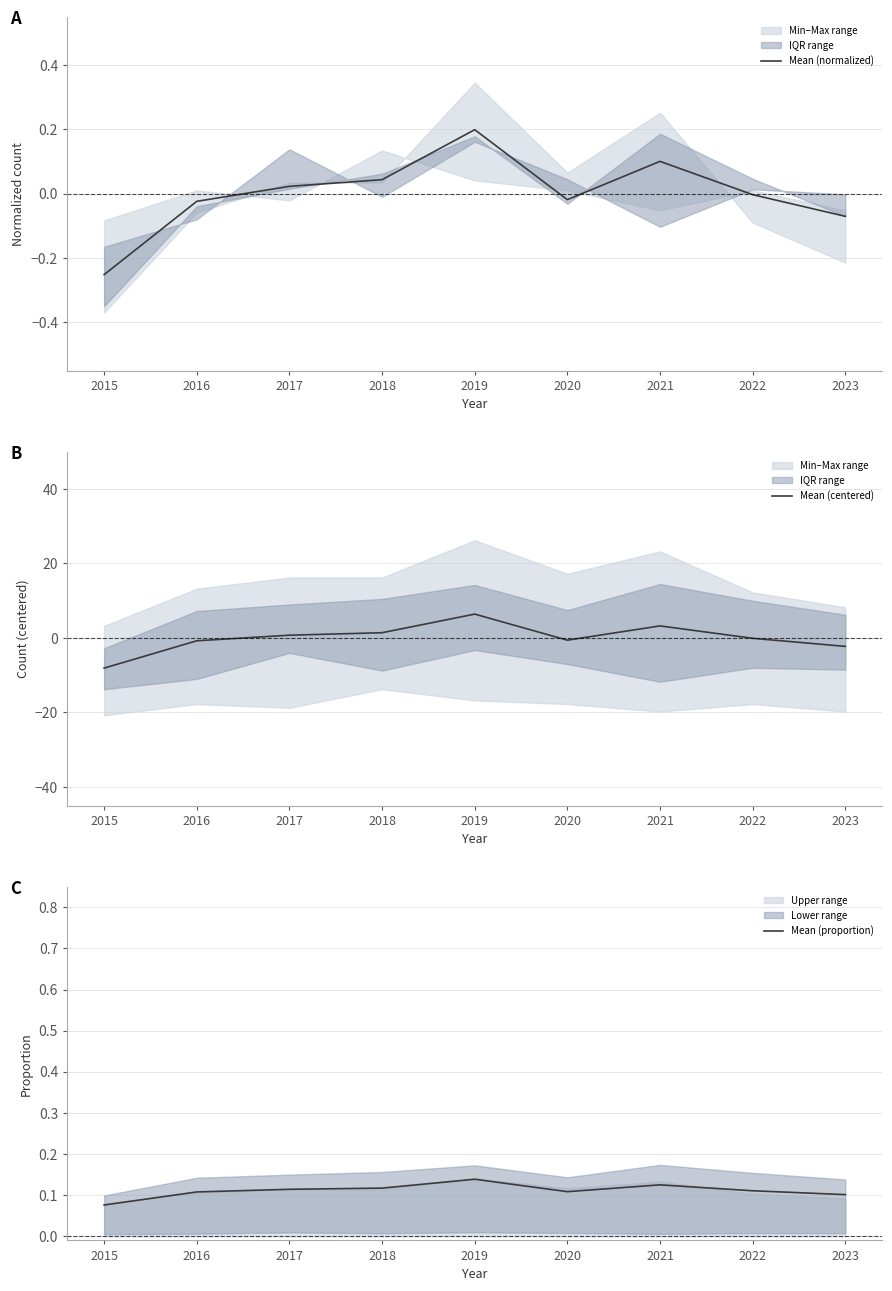

True or false: Mean (centered) has a value of 3.2 at 2021.

True